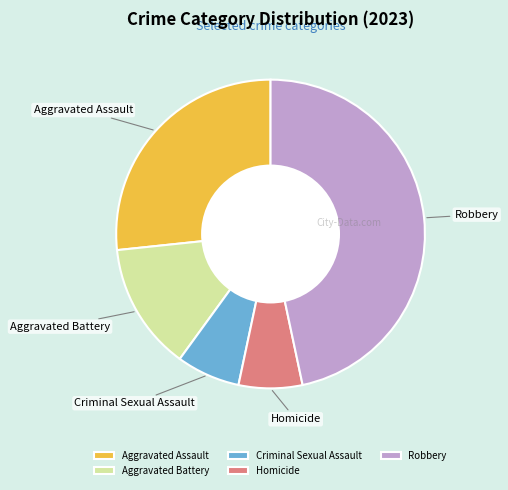

Is there a majority slice in this chart?

No